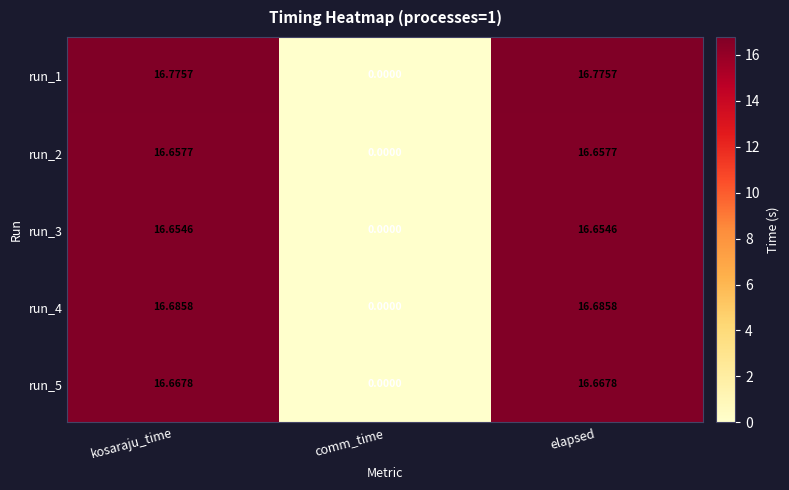

At which label is run_1 closest to 8?

comm_time